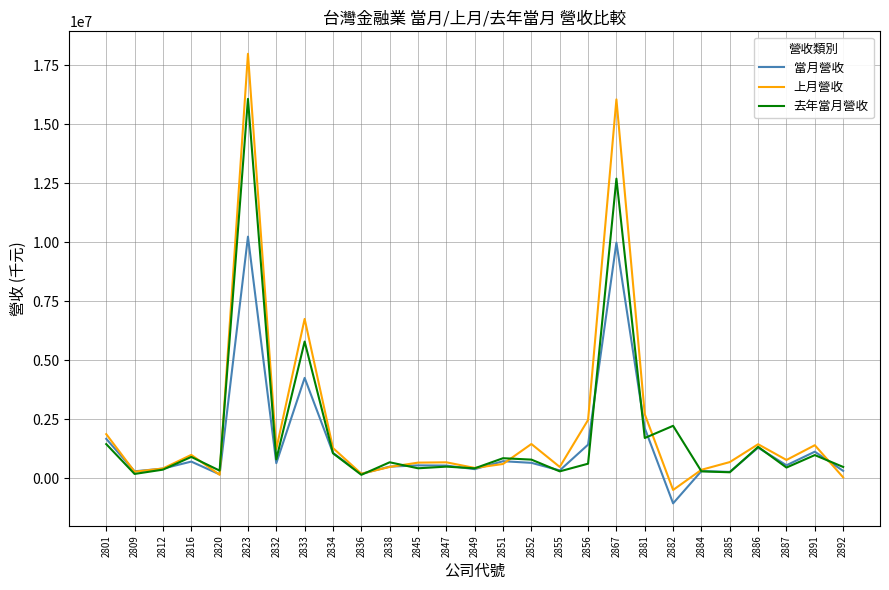

Which series has the widest spread of values?

上月營收